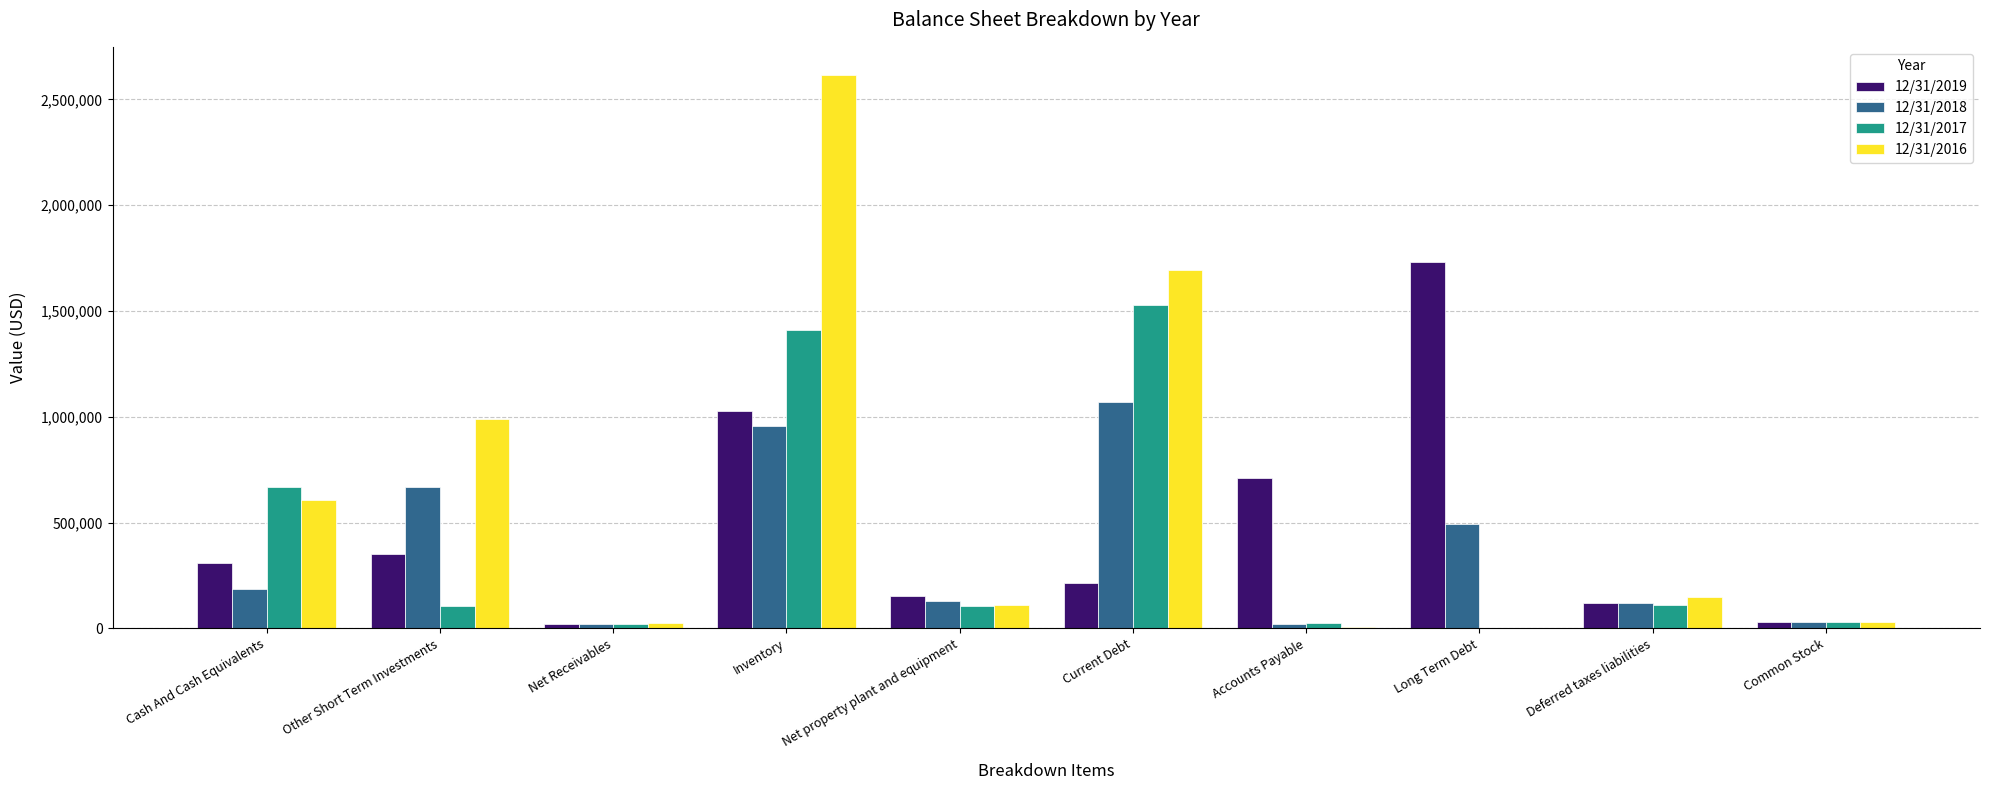

What are all the series names shown in the legend?

12/31/2019, 12/31/2018, 12/31/2017, 12/31/2016